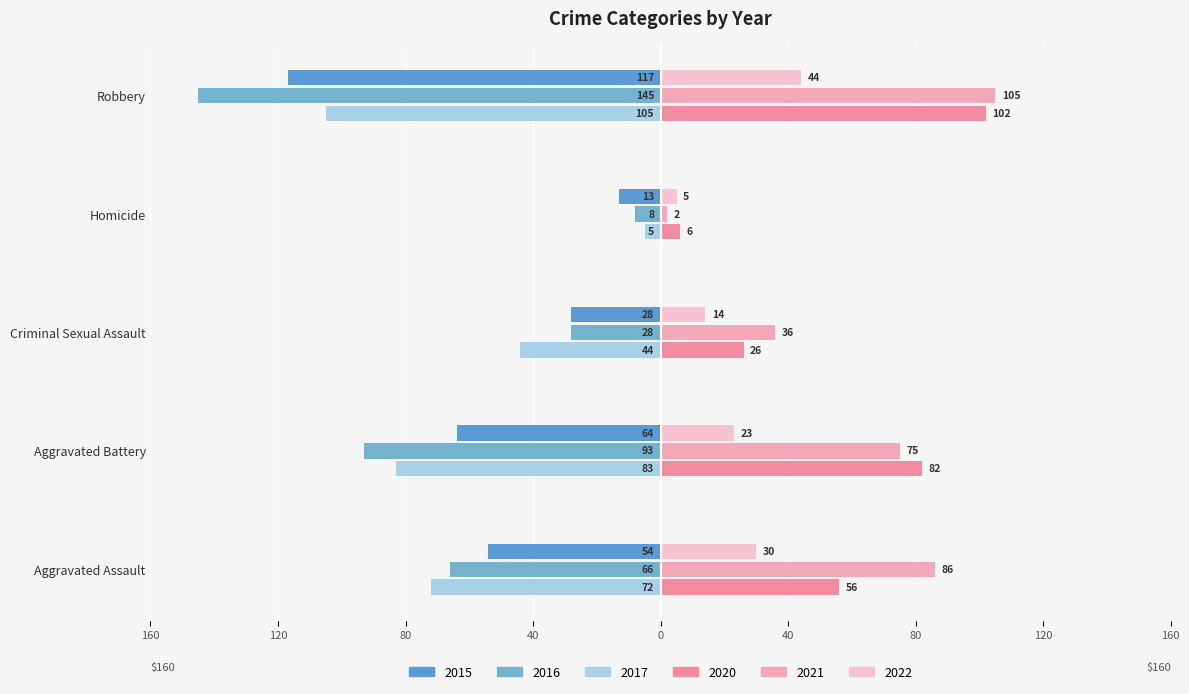

Reading left to right, extract all data points from this chart.

2015: -54	-64	-28	-13	-117
2016: -66	-93	-28	-8	-145
2017: -72	-83	-44	-5	-105
2020: 56	82	26	6	102
2021: 86	75	36	2	105
2022: 30	23	14	5	44